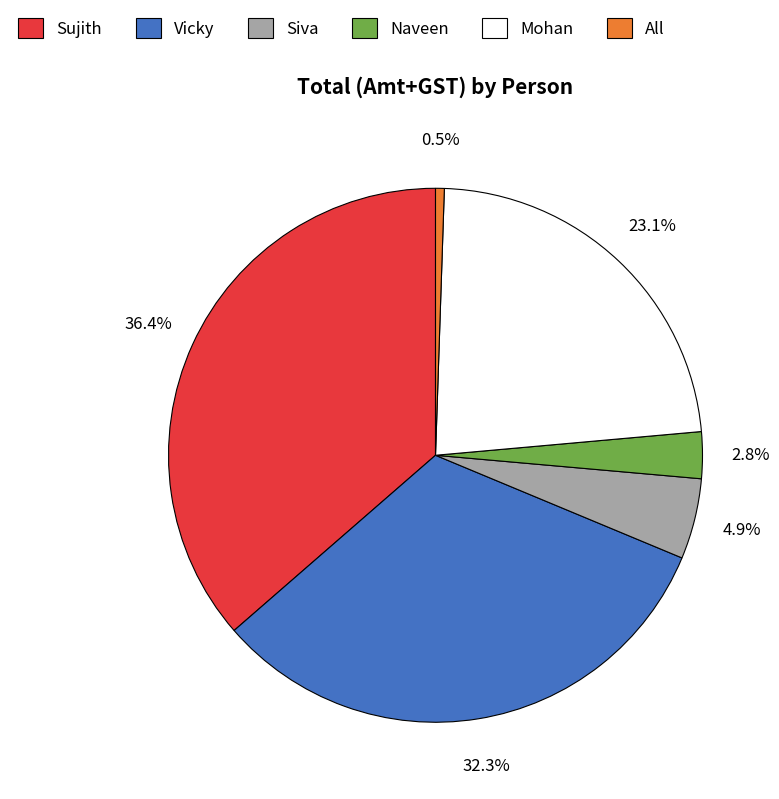

Which has a higher value, Vicky or Siva?

Vicky